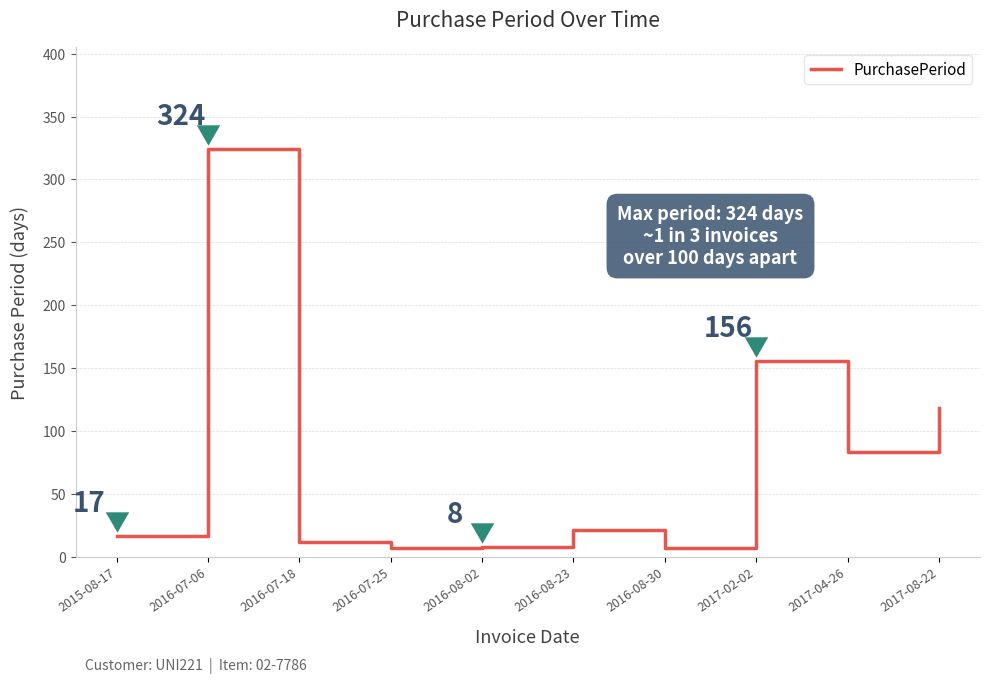

What is the change in value from 2015-08-17 to 2016-08-23?

+4